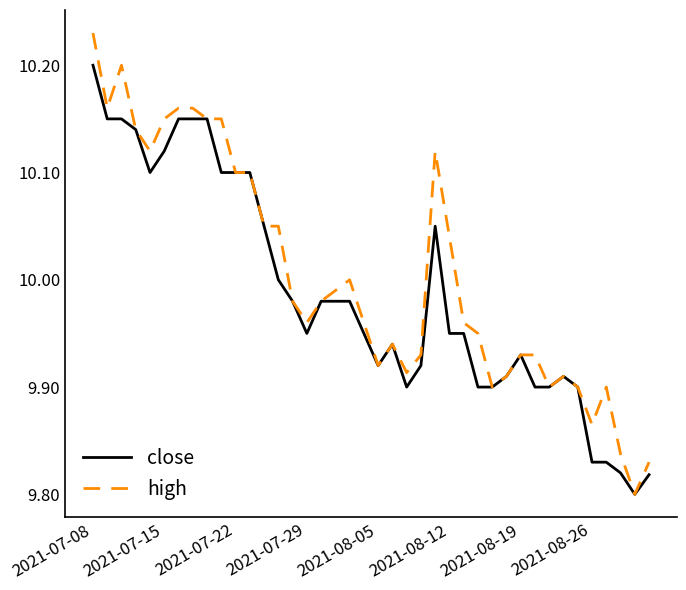

Which series has the widest spread of values?

high